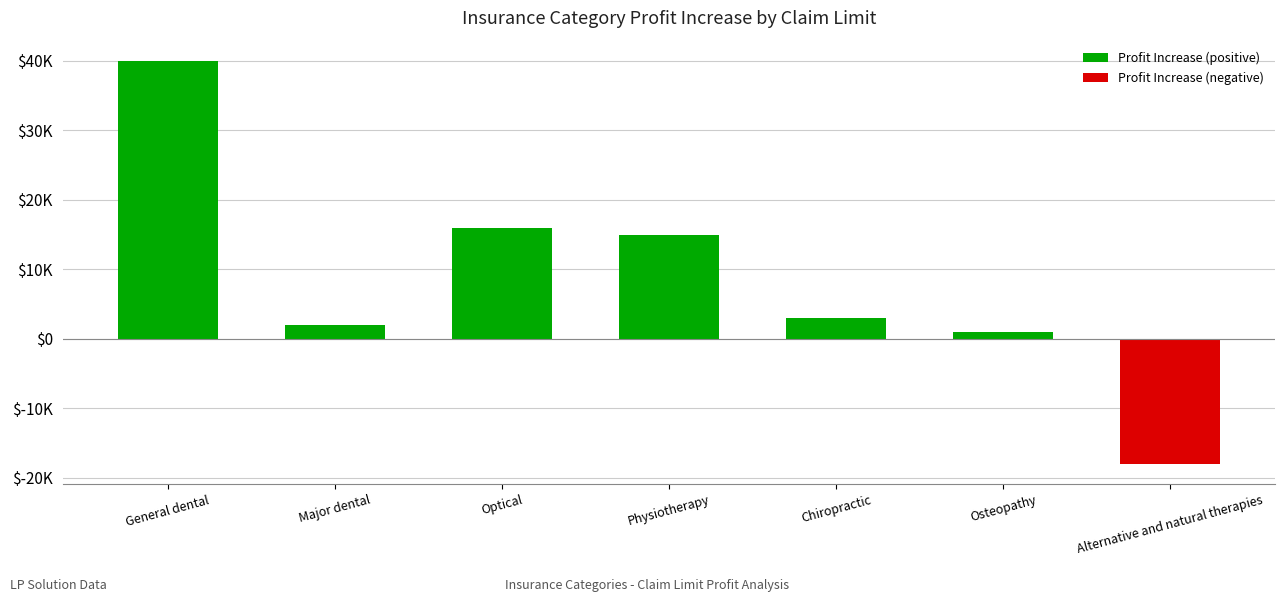

Which label corresponds to the smallest value in the chart?

Alternative and natural therapies